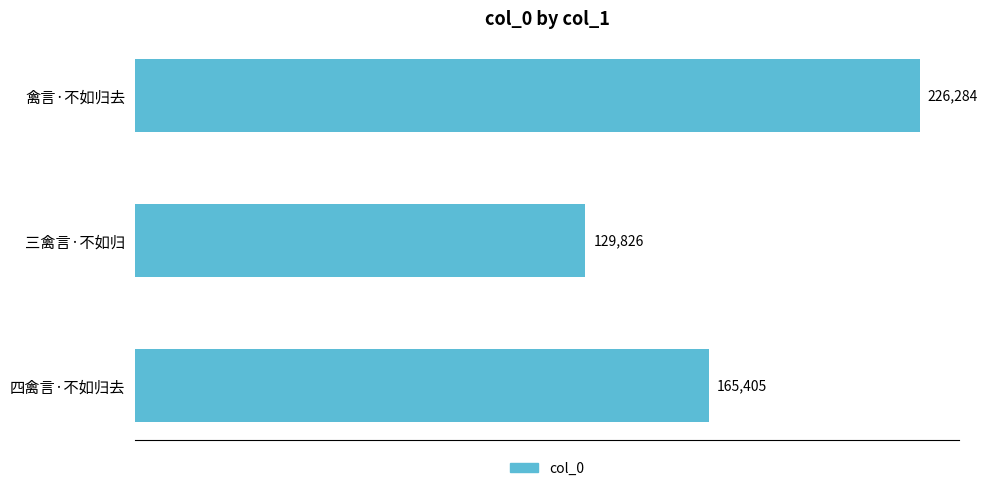

What is the difference between the maximum and second lowest values?

60879